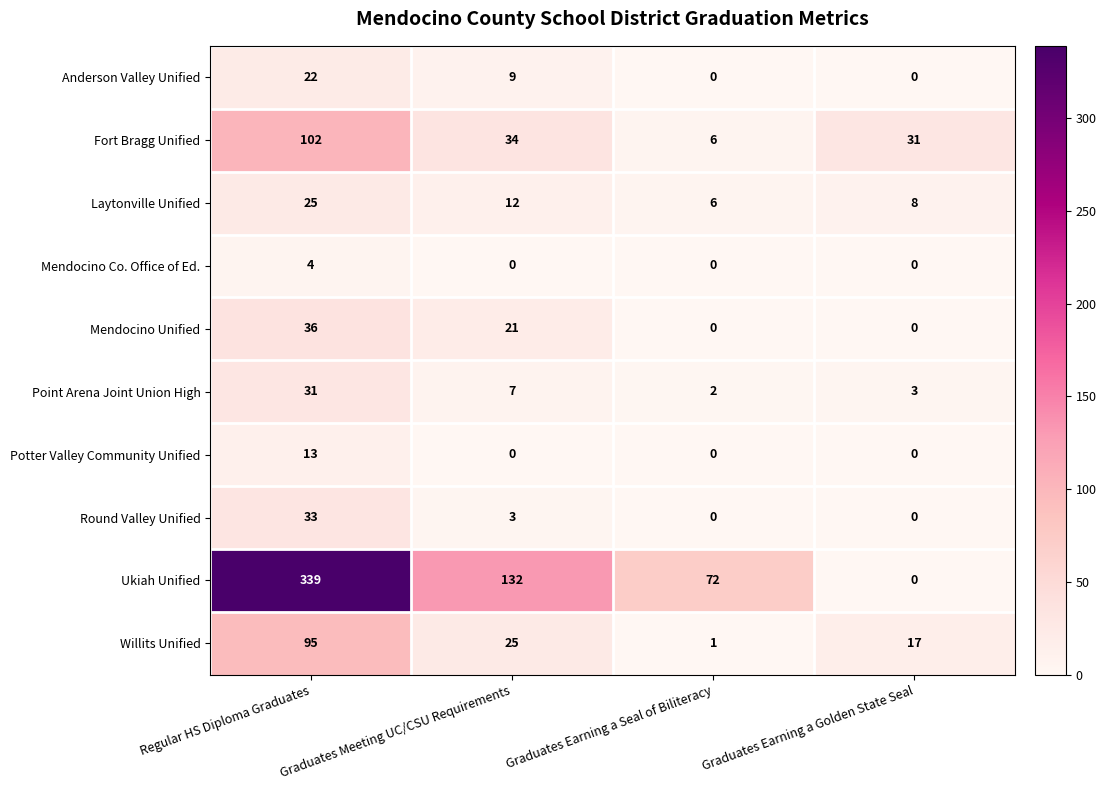

What is the approximate value of Point Arena Joint Union High at Graduates Earning a Golden State Seal?

3